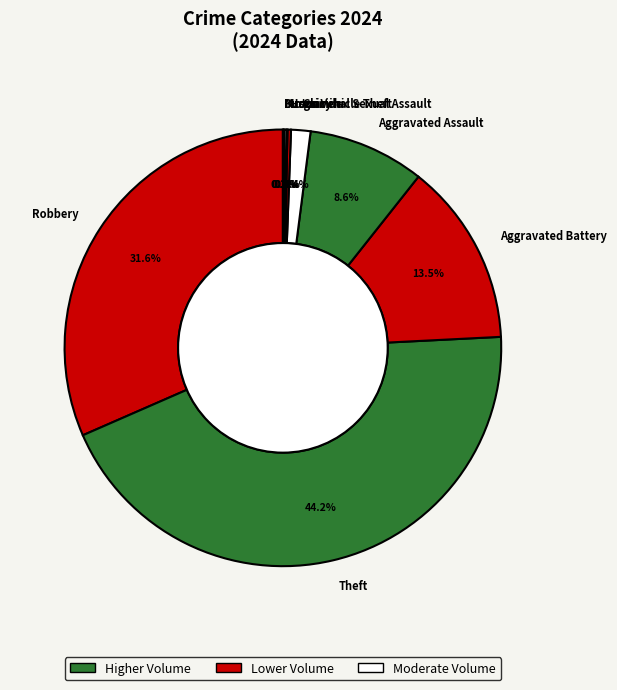

Which has a higher value, Criminal Sexual Assault or Aggravated Battery?

Aggravated Battery